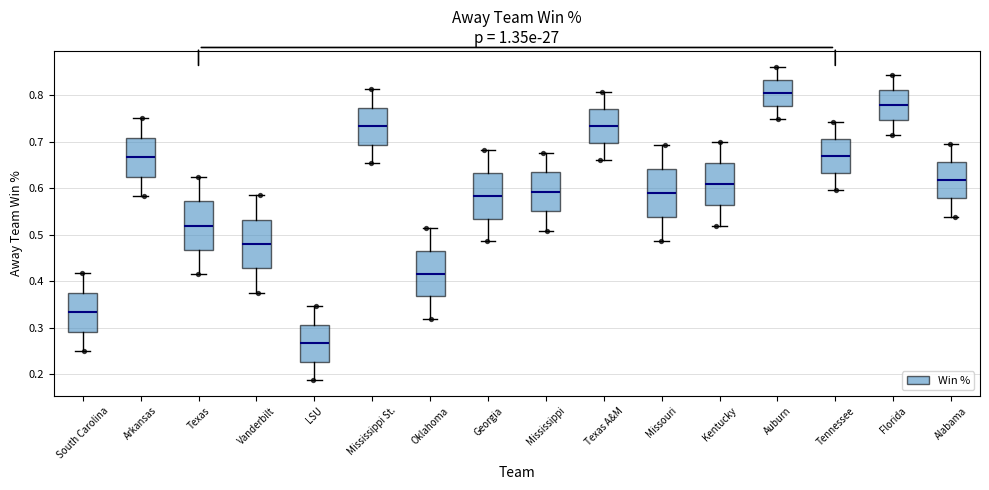

Reading left to right, transcribe this box plot: for each box, give where its median line is, the range the box spans, and where its two whiskers end, as read against the y-axis. The values are not printed on the chart, so give them approximately, as read against the axis.

South Carolina: median 0.33, box 0.29 to 0.38, whiskers 0.25 to 0.42
Arkansas: median 0.67, box 0.62 to 0.71, whiskers 0.58 to 0.75
Texas: median 0.52, box 0.47 to 0.57, whiskers 0.42 to 0.62
Vanderbilt: median 0.48, box 0.43 to 0.53, whiskers 0.38 to 0.58
LSU: median 0.27, box 0.23 to 0.31, whiskers 0.19 to 0.35
Mississippi St.: median 0.73, box 0.69 to 0.77, whiskers 0.65 to 0.81
Oklahoma: median 0.42, box 0.37 to 0.47, whiskers 0.32 to 0.51
Georgia: median 0.58, box 0.53 to 0.63, whiskers 0.49 to 0.68
Mississippi: median 0.59, box 0.55 to 0.63, whiskers 0.51 to 0.68
Texas A&M: median 0.73, box 0.70 to 0.77, whiskers 0.66 to 0.81
Missouri: median 0.59, box 0.54 to 0.64, whiskers 0.49 to 0.69
Kentucky: median 0.61, box 0.56 to 0.66, whiskers 0.52 to 0.70
Auburn: median 0.81, box 0.78 to 0.83, whiskers 0.75 to 0.86
Tennessee: median 0.67, box 0.63 to 0.71, whiskers 0.60 to 0.74
Florida: median 0.78, box 0.75 to 0.81, whiskers 0.71 to 0.84
Alabama: median 0.62, box 0.58 to 0.66, whiskers 0.54 to 0.69